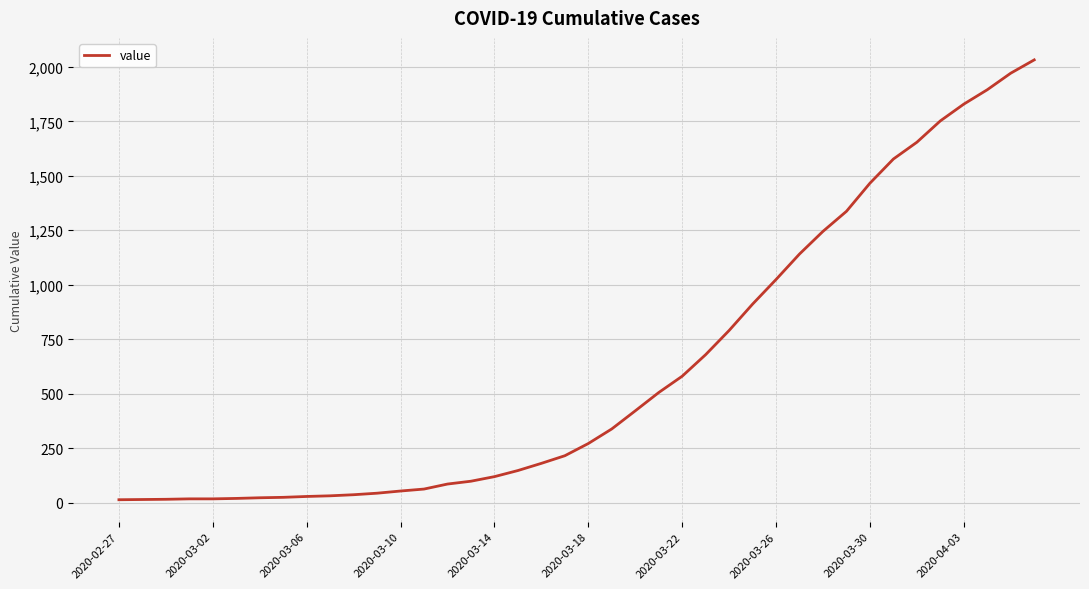

How many distinct data groups are displayed?

1